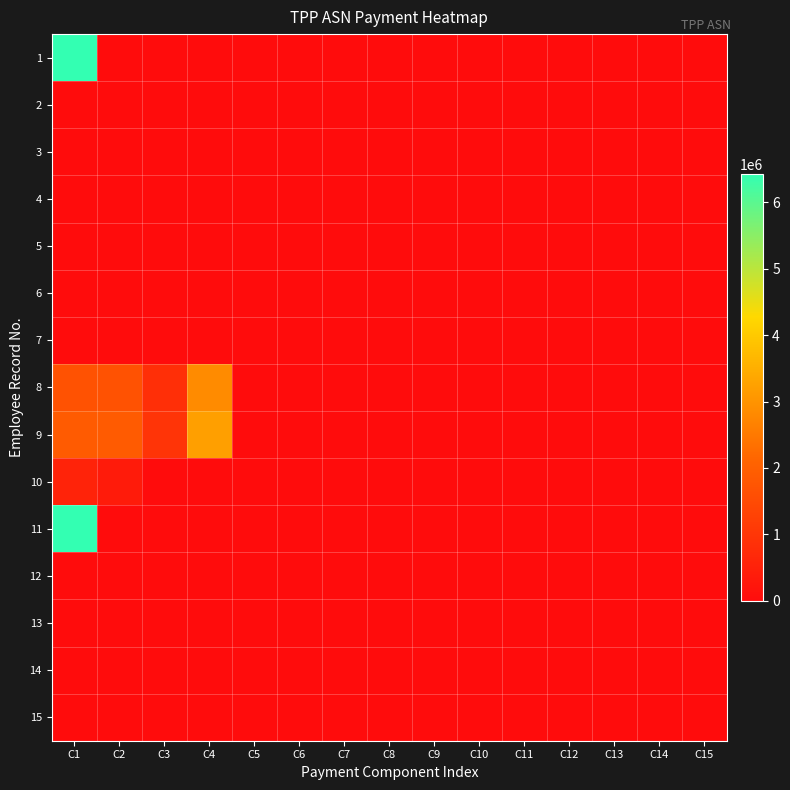

Reading left to right, transcribe all the data shown in this chart.

1: C1=6426914	C2=0	C3=0	C4=0	C5=0	C6=0	C7=0	C8=0	C9=0	C10=0	C11=0	C12=0	C13=0	C14=0	C15=0
2: C1=0	C2=0	C3=0	C4=0	C5=0	C6=0	C7=0	C8=0	C9=0	C10=0	C11=0	C12=0	C13=0	C14=0	C15=0
3: C1=0	C2=0	C3=0	C4=0	C5=0	C6=0	C7=0	C8=0	C9=0	C10=0	C11=0	C12=0	C13=0	C14=0	C15=0
4: C1=0	C2=0	C3=0	C4=0	C5=0	C6=0	C7=0	C8=0	C9=0	C10=0	C11=0	C12=0	C13=0	C14=0	C15=0
5: C1=0	C2=0	C3=0	C4=0	C5=0	C6=0	C7=0	C8=0	C9=0	C10=0	C11=0	C12=0	C13=0	C14=0	C15=0
6: C1=0	C2=0	C3=0	C4=0	C5=0	C6=0	C7=0	C8=0	C9=0	C10=0	C11=0	C12=0	C13=0	C14=0	C15=0
7: C1=0	C2=0	C3=0	C4=0	C5=0	C6=0	C7=0	C8=0	C9=0	C10=0	C11=0	C12=0	C13=0	C14=0	C15=0
8: C1=1674238	C2=1674238	C3=837119	C4=2846205	C5=0	C6=0	C7=0	C8=0	C9=0	C10=0	C11=0	C12=0	C13=0	C14=0	C15=0
9: C1=1890268	C2=1890268	C3=945134	C4=3213457	C5=0	C6=0	C7=0	C8=0	C9=0	C10=0	C11=0	C12=0	C13=0	C14=0	C15=0
10: C1=540076	C2=367252	C3=0	C4=0	C5=0	C6=0	C7=0	C8=0	C9=0	C10=0	C11=0	C12=0	C13=0	C14=0	C15=0
11: C1=6426914	C2=0	C3=0	C4=0	C5=0	C6=0	C7=0	C8=0	C9=0	C10=0	C11=0	C12=0	C13=0	C14=0	C15=0
12: C1=0	C2=0	C3=0	C4=0	C5=0	C6=0	C7=0	C8=0	C9=0	C10=0	C11=0	C12=0	C13=0	C14=0	C15=0
13: C1=0	C2=0	C3=0	C4=0	C5=0	C6=0	C7=0	C8=0	C9=0	C10=0	C11=0	C12=0	C13=0	C14=0	C15=0
14: C1=0	C2=0	C3=0	C4=0	C5=0	C6=0	C7=0	C8=0	C9=0	C10=0	C11=0	C12=0	C13=0	C14=0	C15=0
15: C1=0	C2=0	C3=0	C4=0	C5=0	C6=0	C7=0	C8=0	C9=0	C10=0	C11=0	C12=0	C13=0	C14=0	C15=0